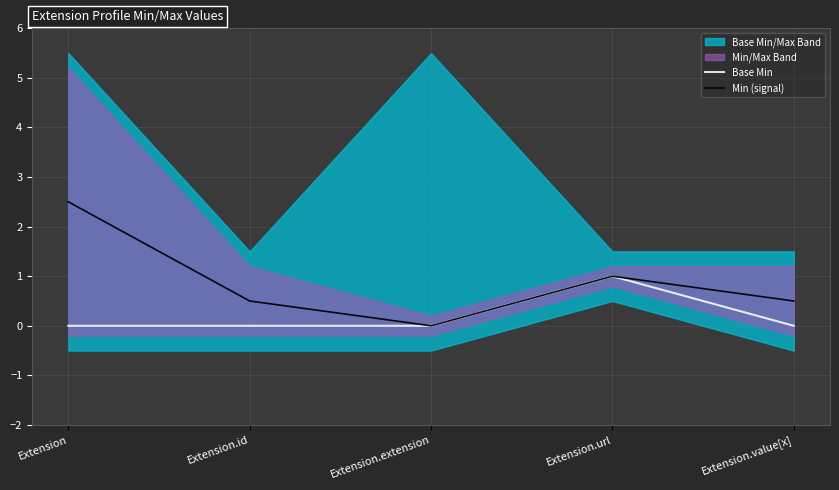

List the labels in order of Min (signal) value, smallest first.

Extension.extension, Extension.id, Extension.value[x], Extension.url, Extension